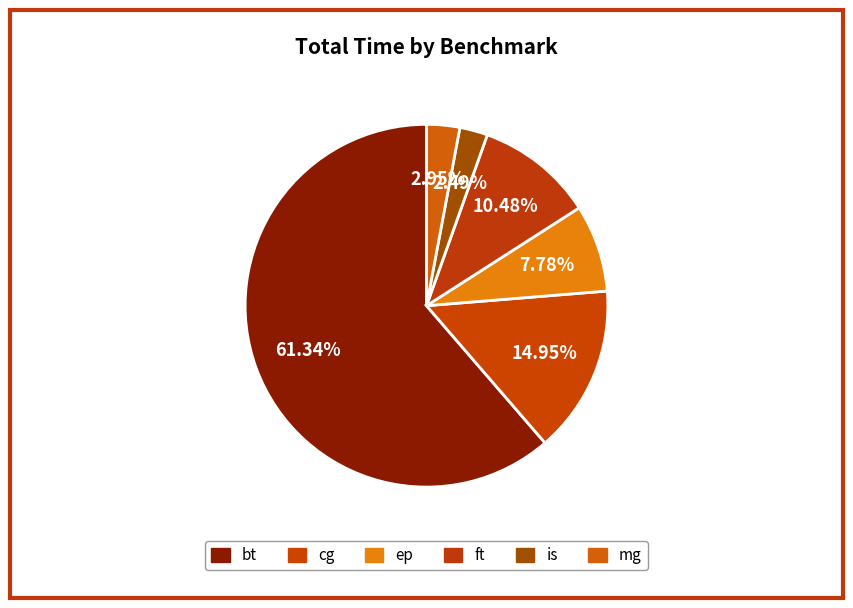

Count the number of slices in the pie.

6